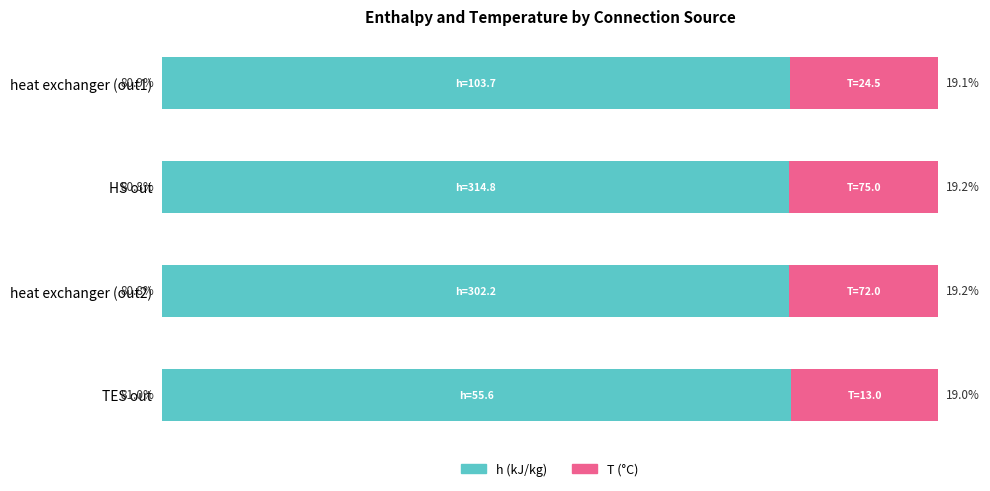

At which label does h (kJ/kg) reach its peak?

TES out